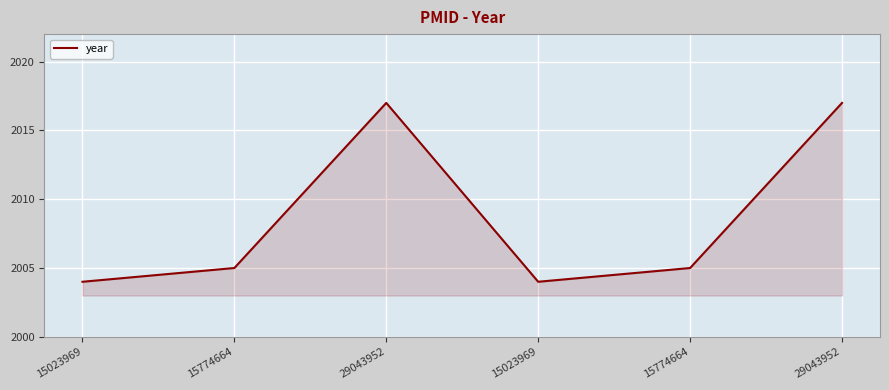

What is the value of the 1st point from the left?

2004